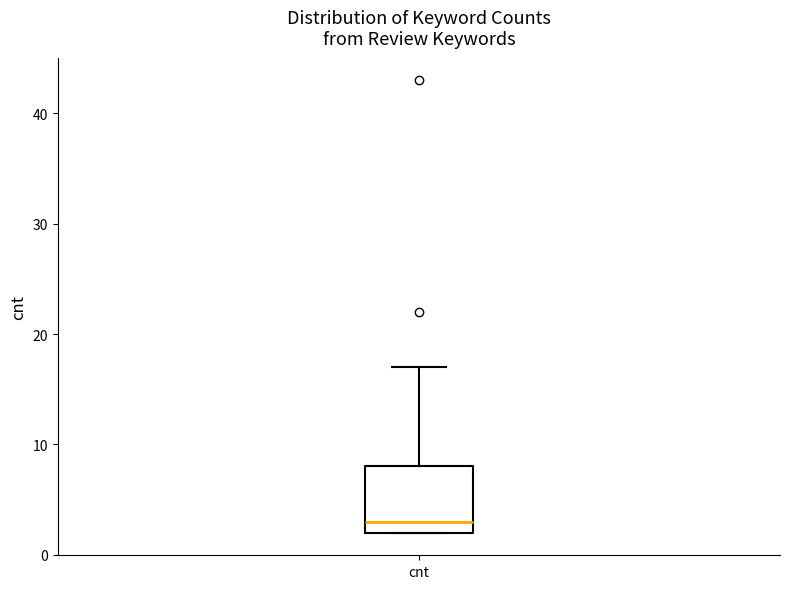

Transcribe this box plot: give where the median line is, the range the box spans, and where the two whiskers end, as read against the y-axis. The values are not printed on the chart, so give them approximately, as read against the axis.

median 3, box 2 to 8, whiskers 2 to 17